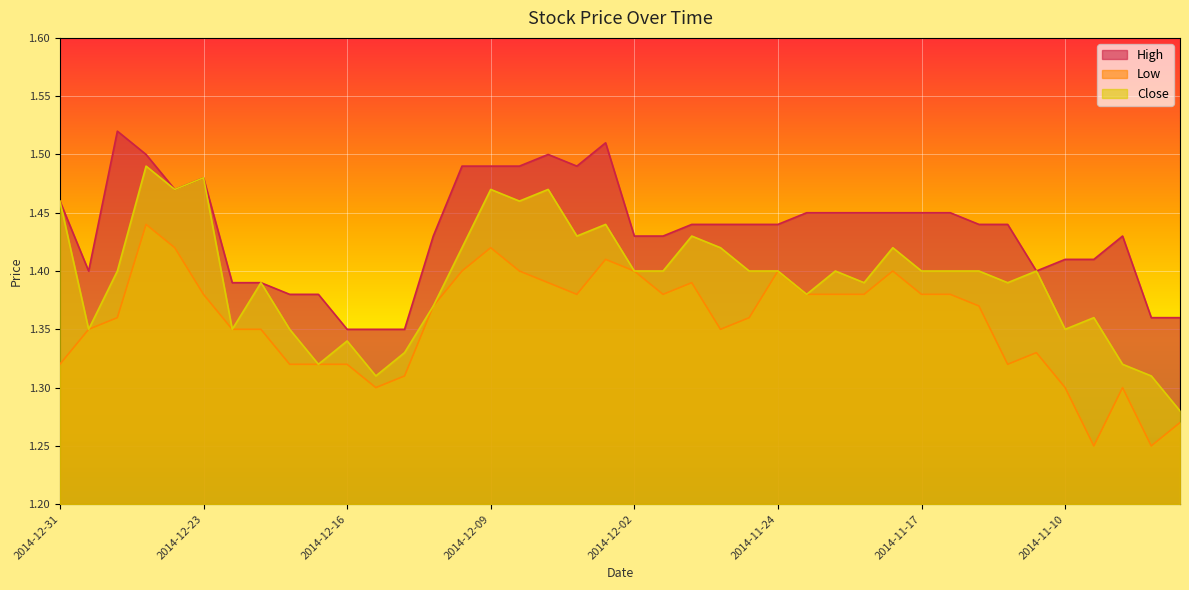

In High, how many points are higher than both neighbors (excluding endpoints)?

5